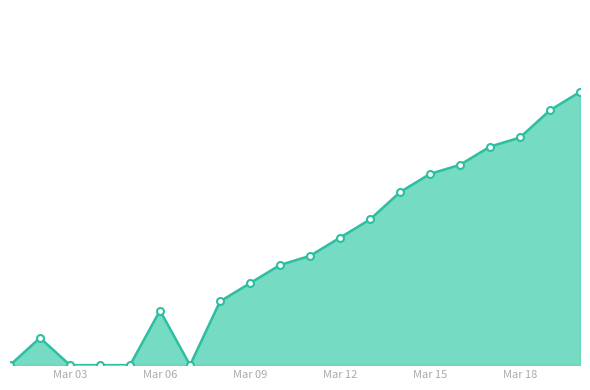

What is the greatest value displayed?

30